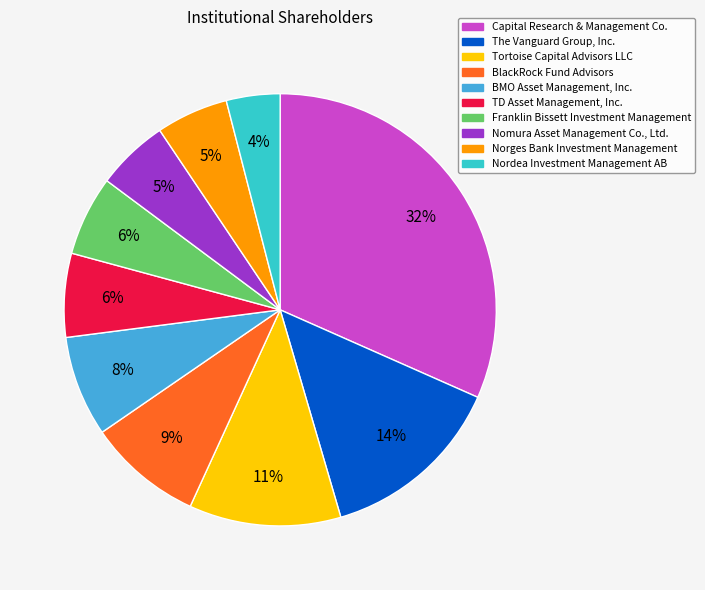

Combined, do Capital Research & Management Co. and BMO Asset Management, Inc. account for over 50%?

No